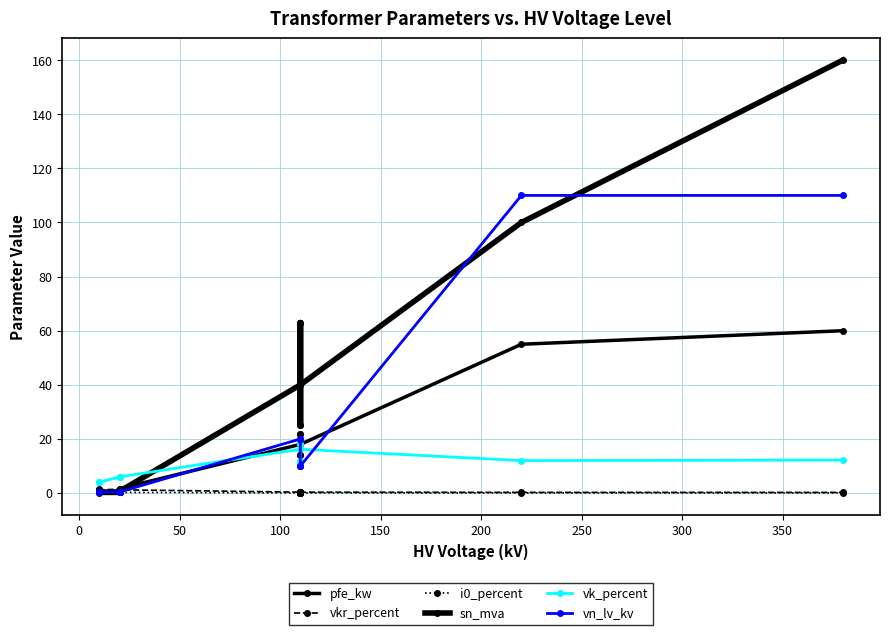

Reading left to right, list all the values displayed in this chart.

pfe_kw: 0.9	1.2	0.6	0.8	1.4	1.6	18.0	22.0	14.0	22.0	14.0	18.0	55.0	60.0
vkr_percent: 1.3	1.1	1.2	1.4	1.4	1.2	0.3	0.3	0.4	0.3	0.4	0.3	0.3	0.2
i0_percent: 0.2	0.2	0.2	0.3	0.3	0.3	0.1	0.0	0.1	0.0	0.1	0.1	0.1	0.1
sn_mva: 0.4	0.6	0.2	0.2	0.4	0.6	40.0	63.0	25.0	63.0	25.0	40.0	100.0	160.0
vk_percent: 4.0	4.0	4.0	6.0	6.0	6.0	16.2	18.0	12.0	18.0	12.0	16.2	12.0	12.2
vn_lv_kv: 0.4	0.4	0.4	0.4	0.4	0.4	20.0	20.0	20.0	10.0	10.0	10.0	110.0	110.0